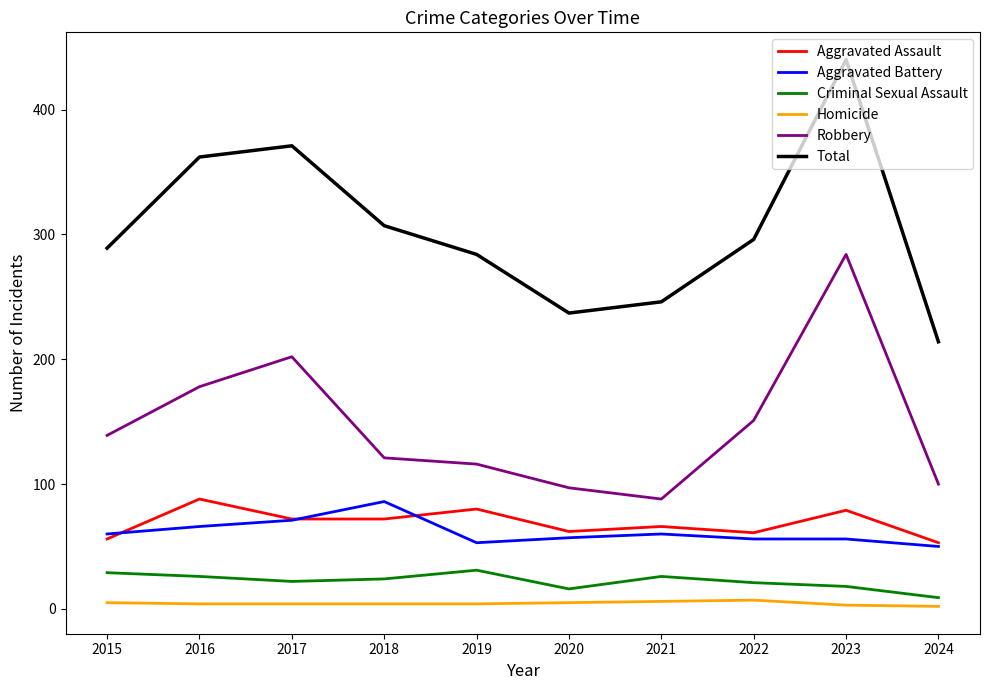

Is this an area chart (filled region under the line)?

No